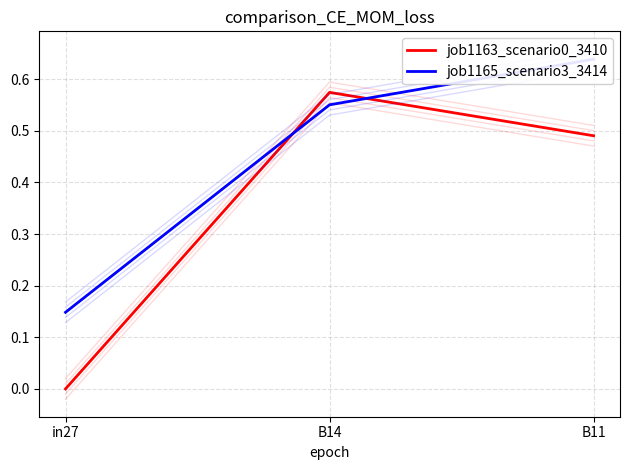

The job1163_scenario0_3410 series shows -0.3 at in27. True or false?

False